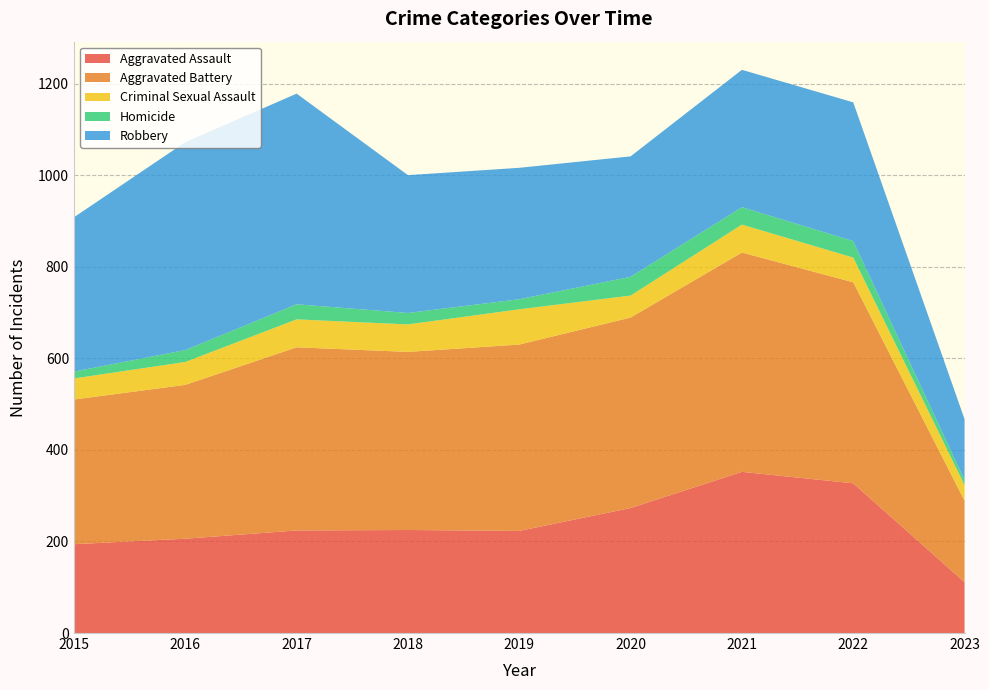

Reading left to right, what are all the values shown in this chart?

Aggravated Assault: 194	206	224	225	223	273	352	327	111
Aggravated Battery: 316	336	400	389	407	416	479	439	178
Criminal Sexual Assault: 46	50	61	60	77	48	61	54	34
Homicide: 15	26	33	25	22	41	38	36	11
Robbery: 337	454	460	301	287	263	300	303	133